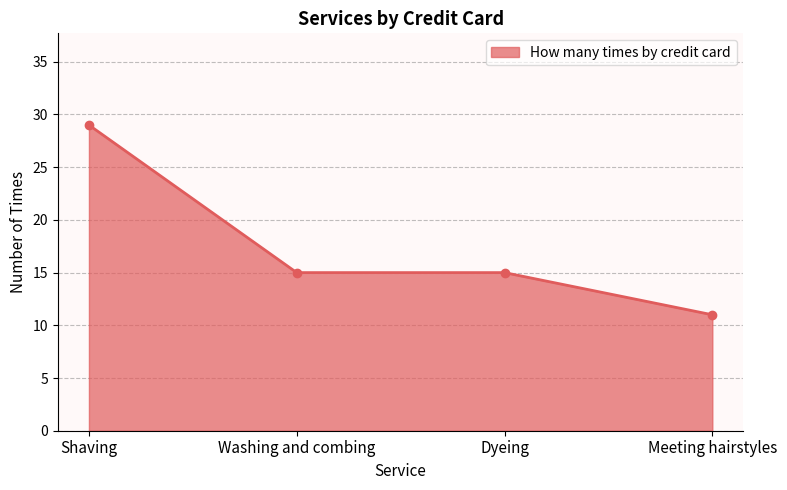

Is it true that the value at Shaving is 39?

False